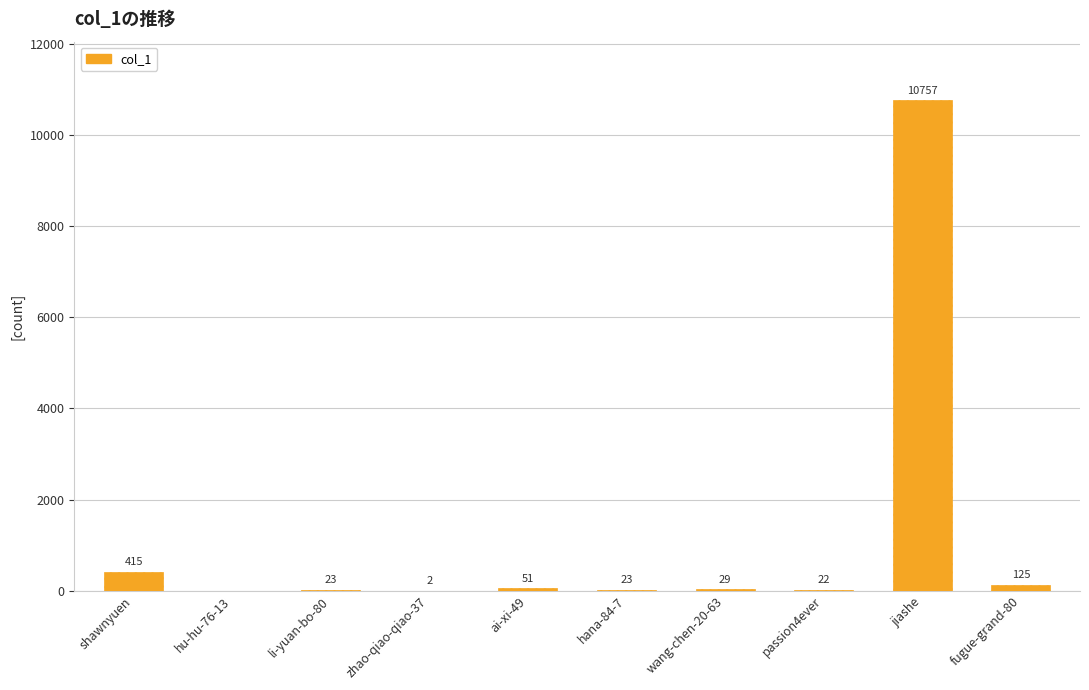

What is the sum of all values?

11447